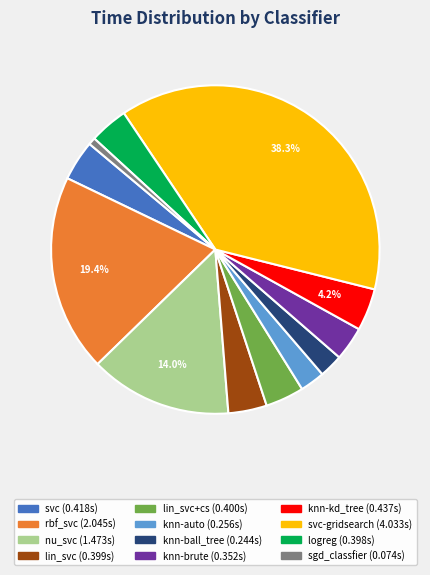

Count the number of slices in the pie.

12